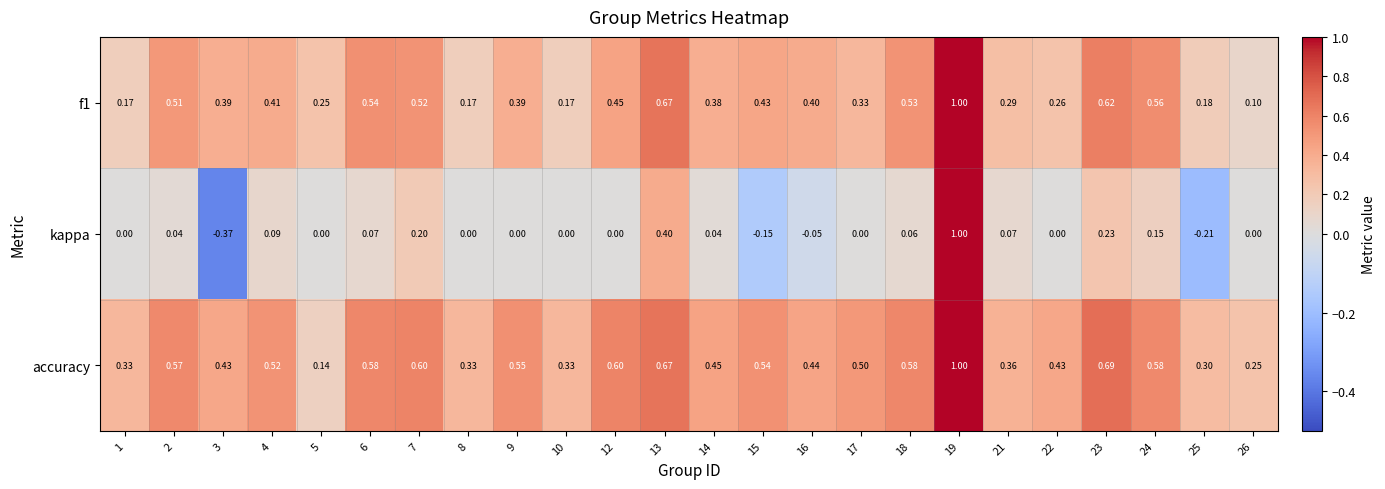

What is the maximum value shown in the chart?

1.0